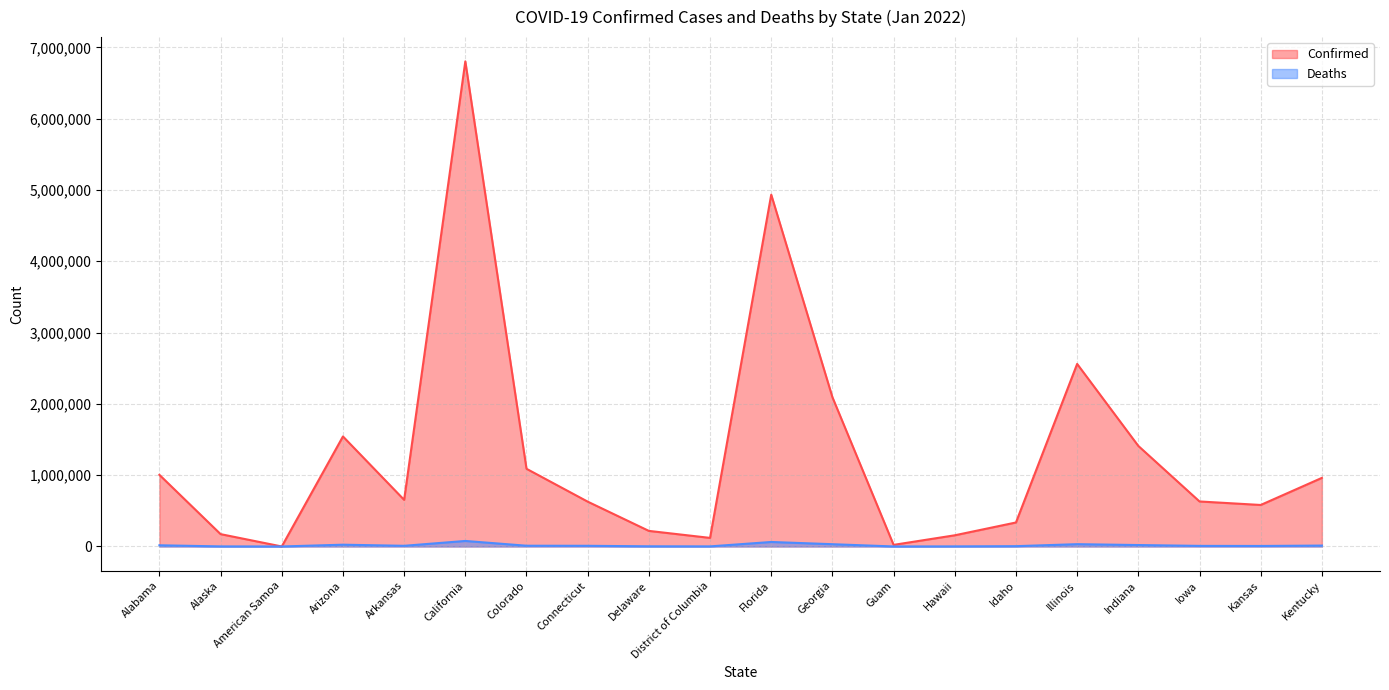

How many lines are shown in the chart?

2